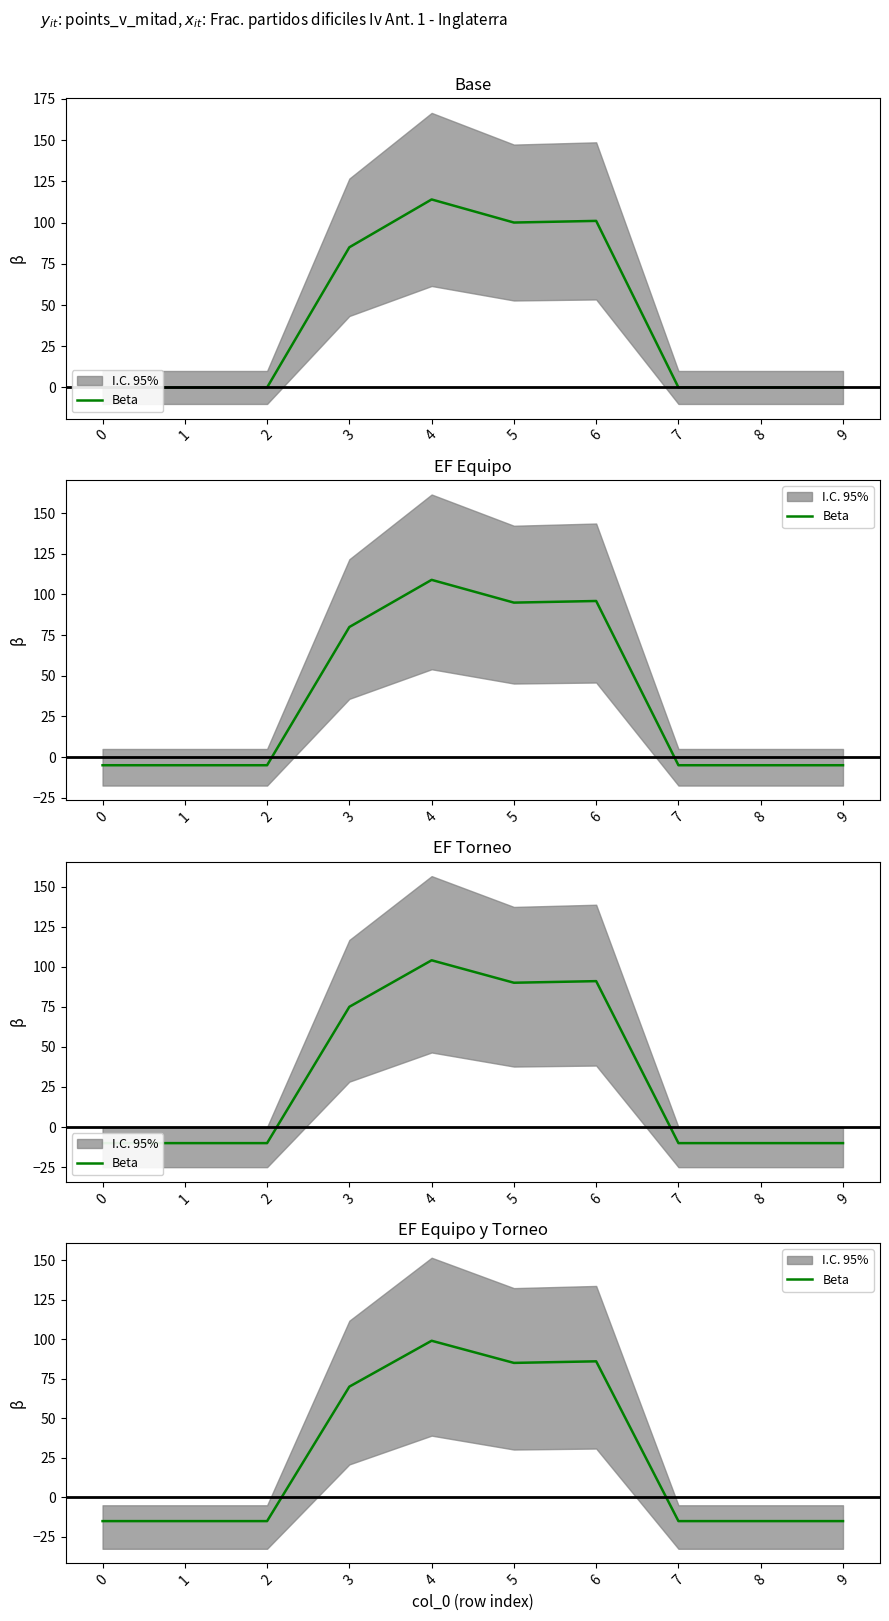

What is the value of the 10th point from the left?

-15